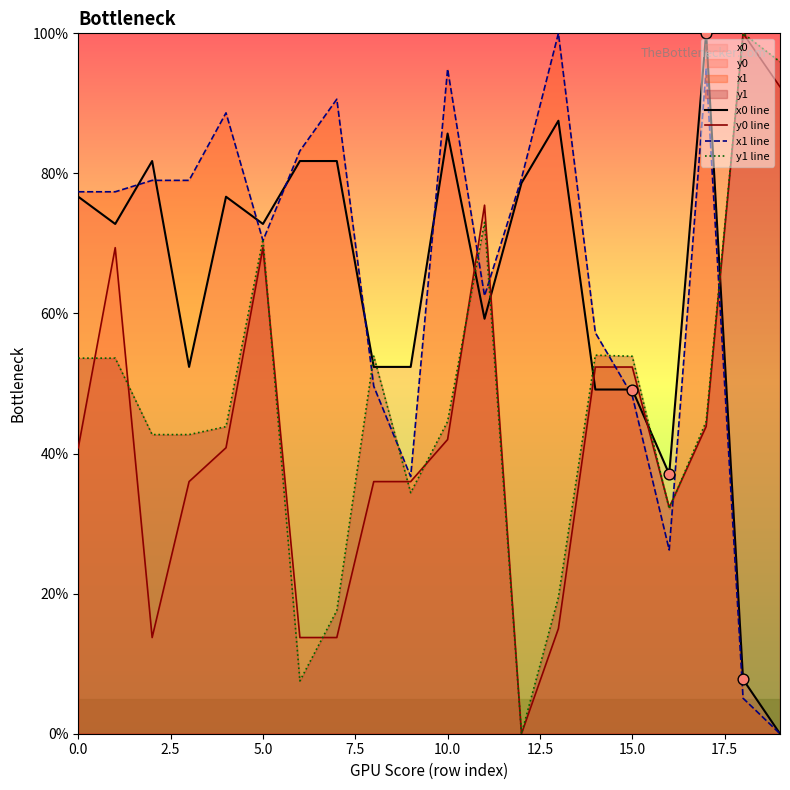

What is the maximum value shown in the chart?

100.0